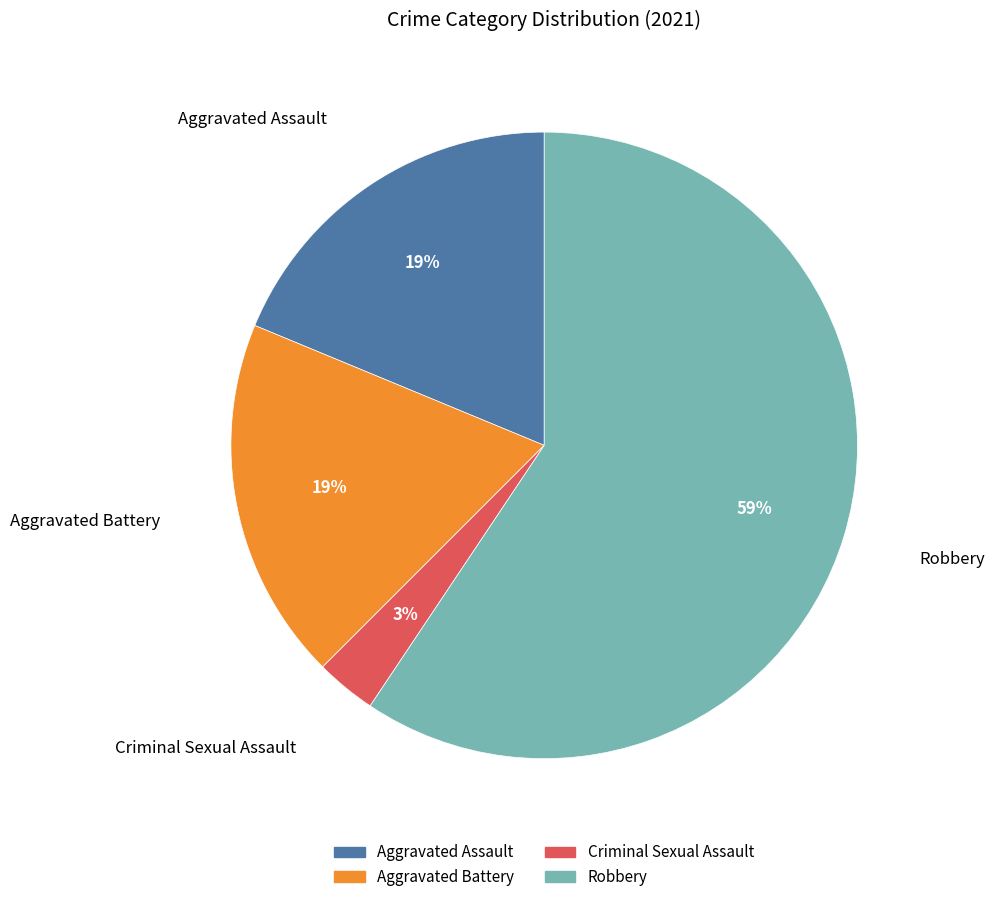

Which category has the biggest portion of the pie?

Robbery